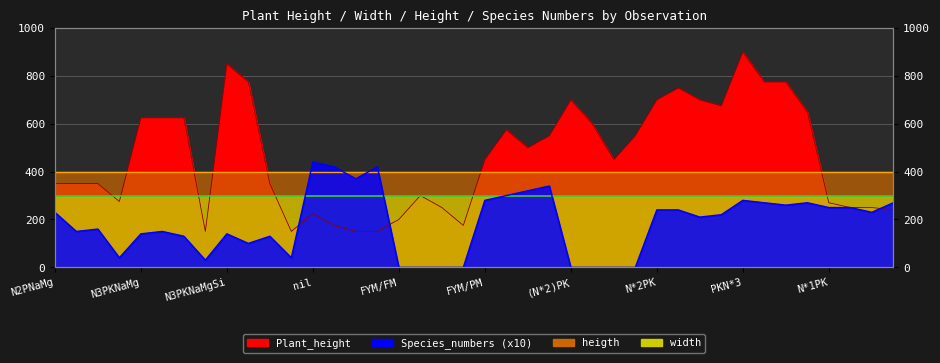

At which category does Species_numbers reach its first local valley?

N3PKNaMg